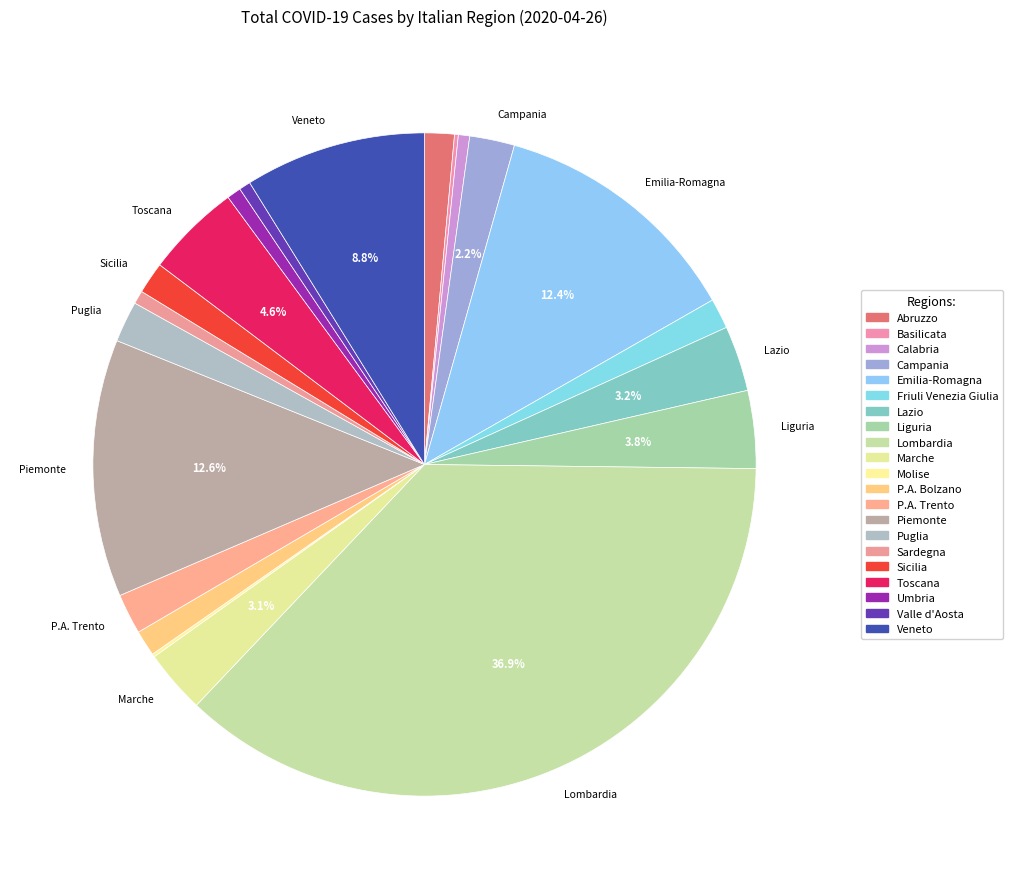

To the nearest percent, what is the difference between the largest and smallest slice percentages?

37%